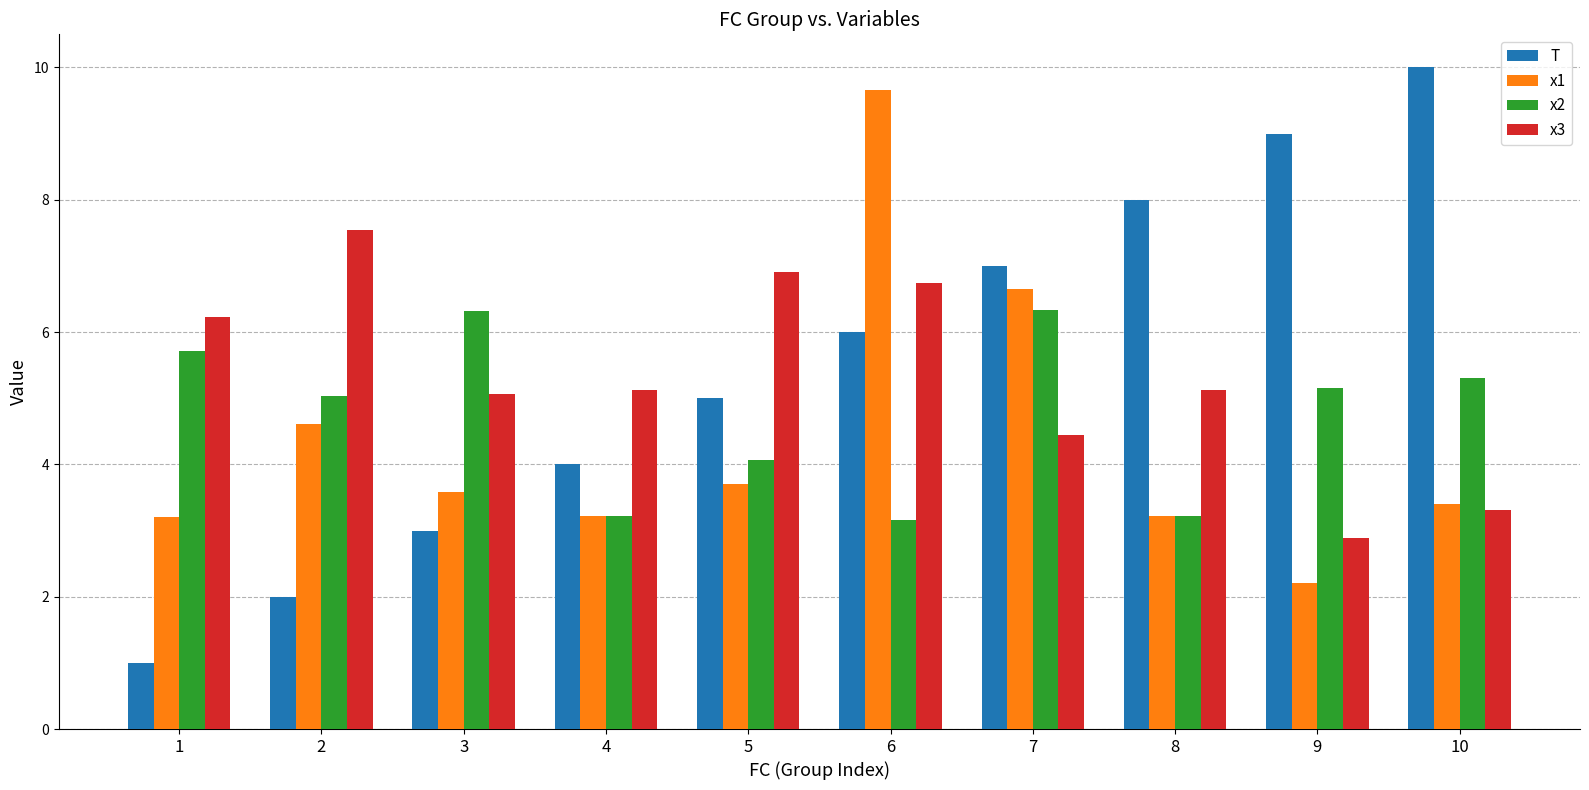

Which series changed the most between 4 and 8?

T